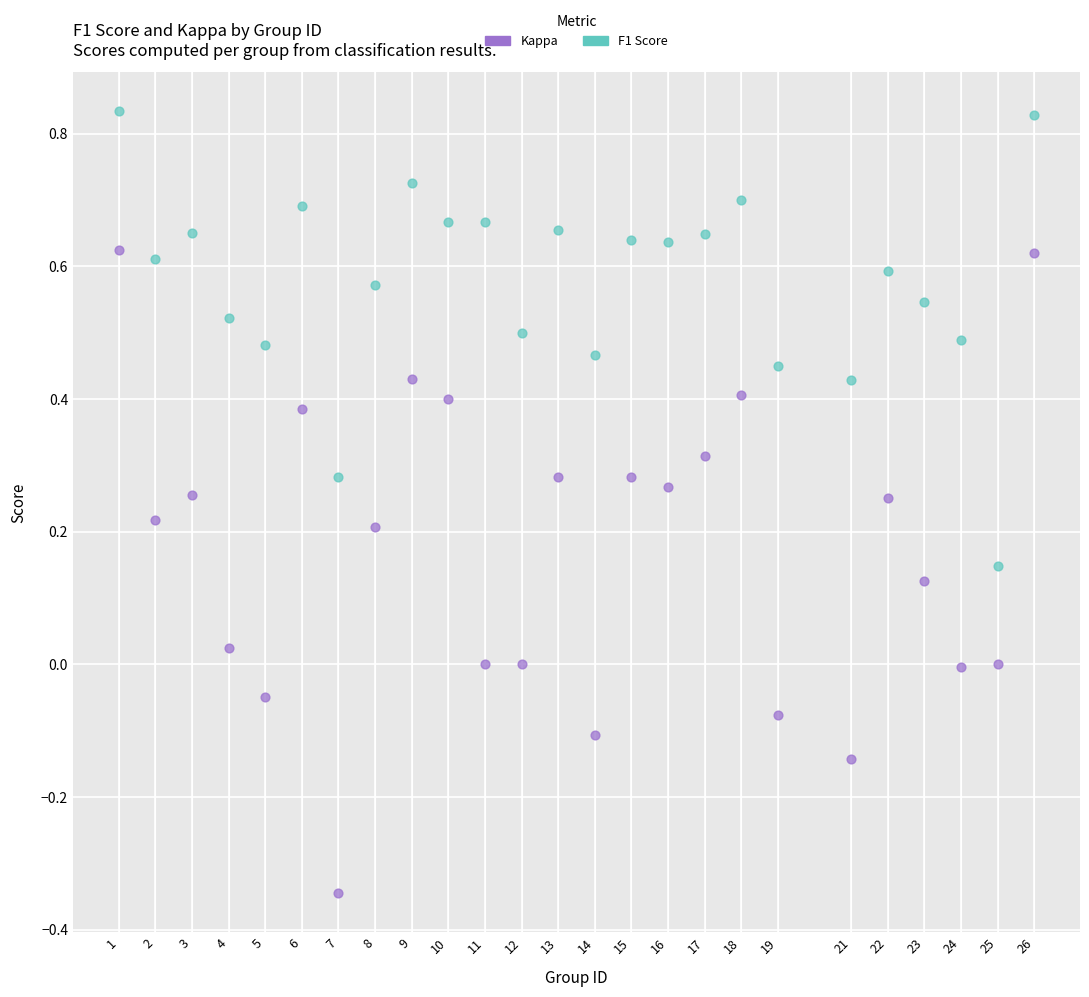

Which series reaches the maximum Y coordinate?

F1 Score